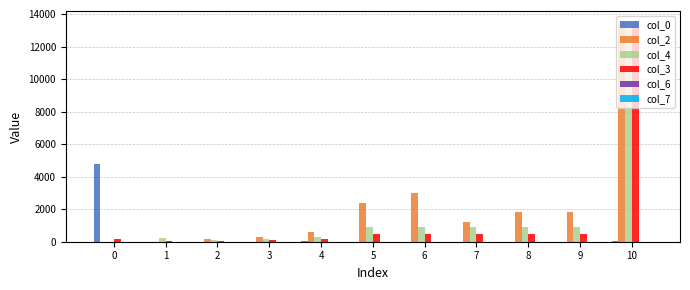

What is the sum of the col_0 values at 6 and 1?

12